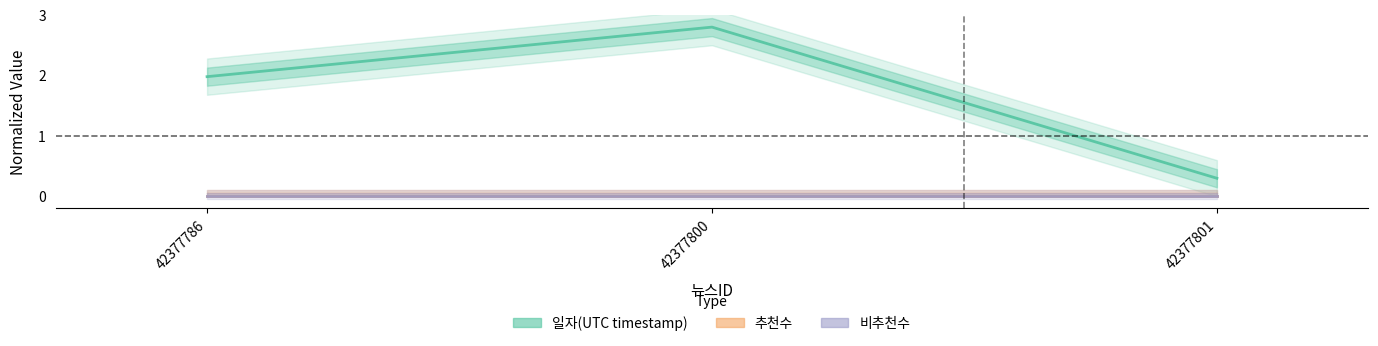

At which category does the chart reach its minimum across all series?

42377786